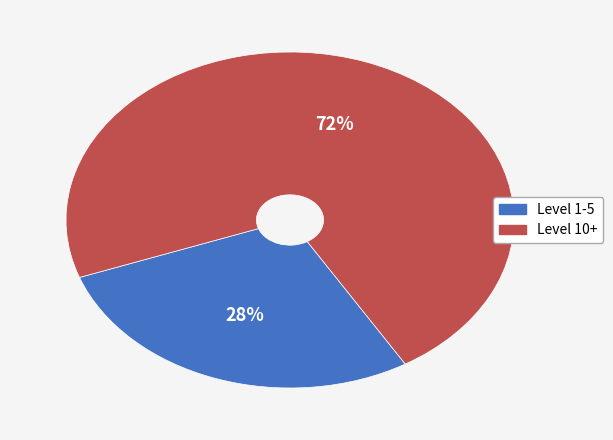

Does any single category account for the majority?

Yes